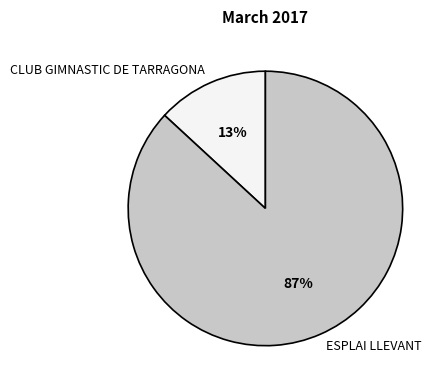

Which category accounts for the majority?

ESPLAI LLEVANT